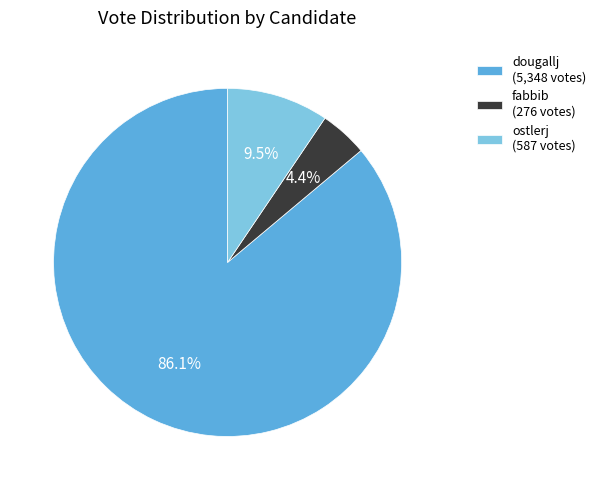

Between ostlerj and dougallj, which is larger?

dougallj